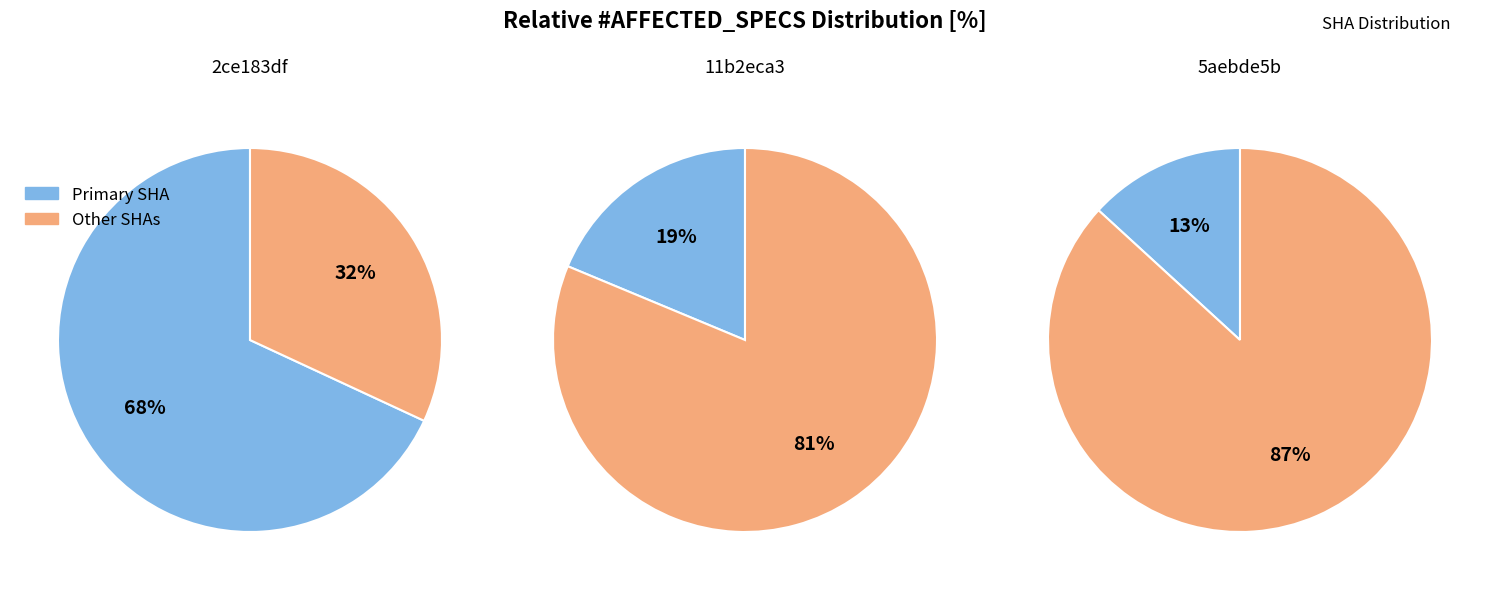

Which category has the smallest portion of the pie?

5aebde5b